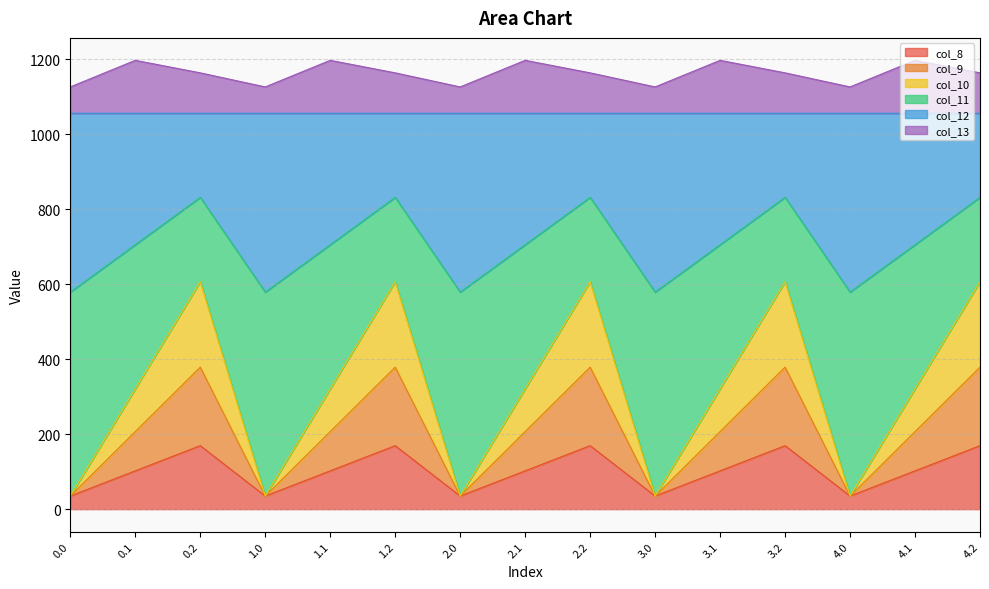

What is the lowest value of the col_8 series?

35.0